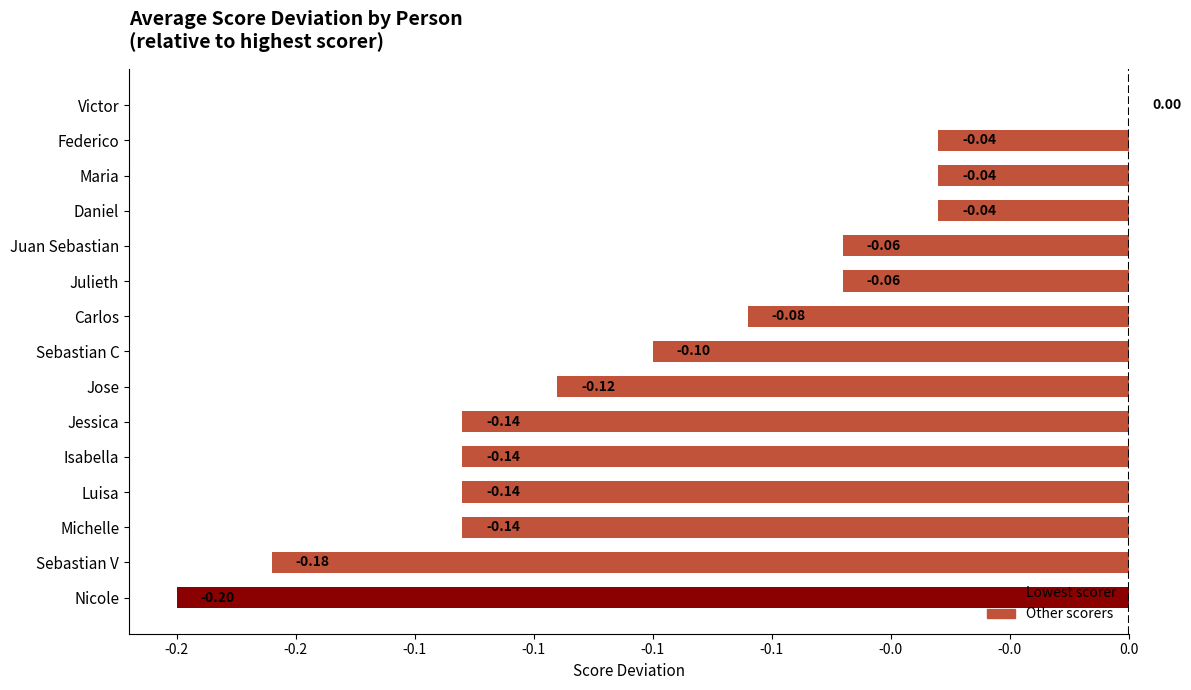

Which category has the highest value across all series?

Victor